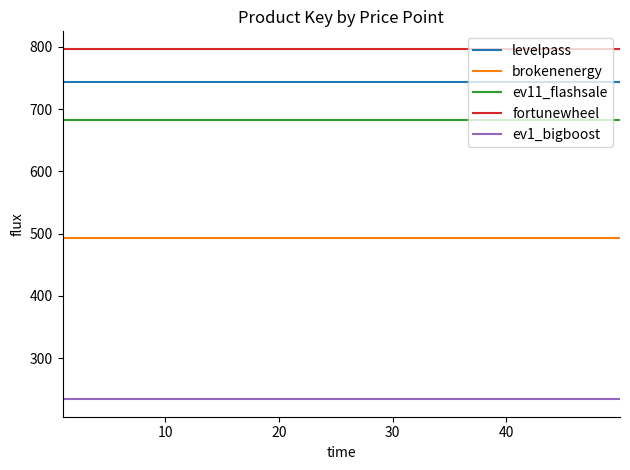

Does the chart display data point markers on the line(s)?

No